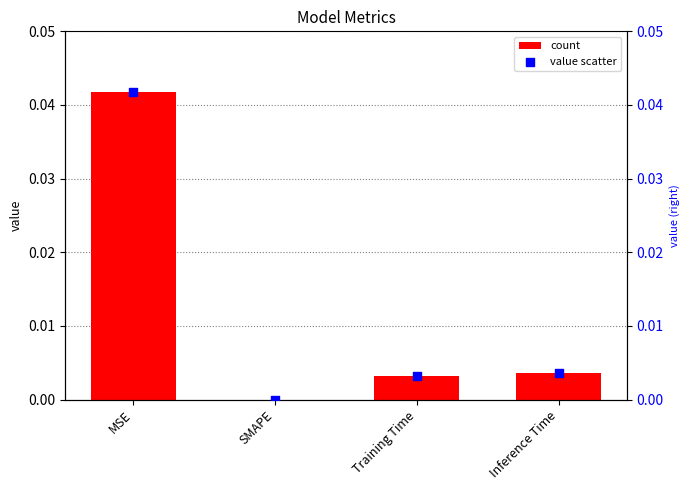

Which series reaches the maximum Y coordinate?

col_1